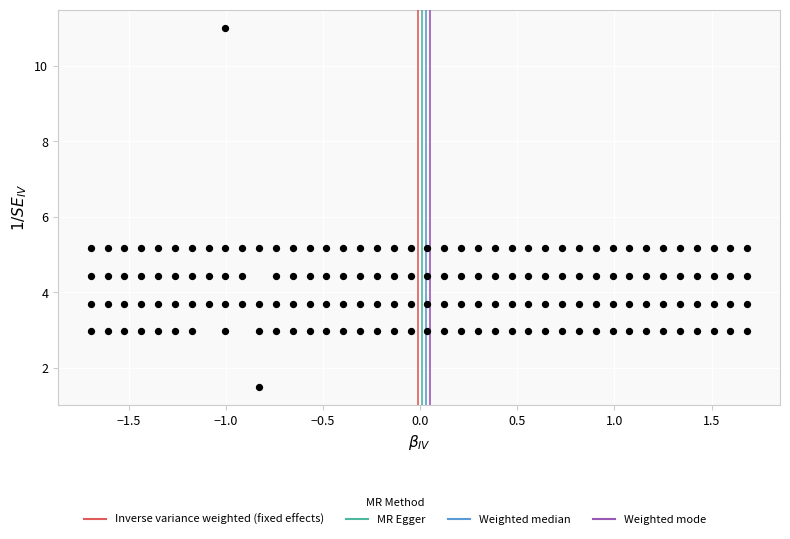

How many data points are displayed?

159